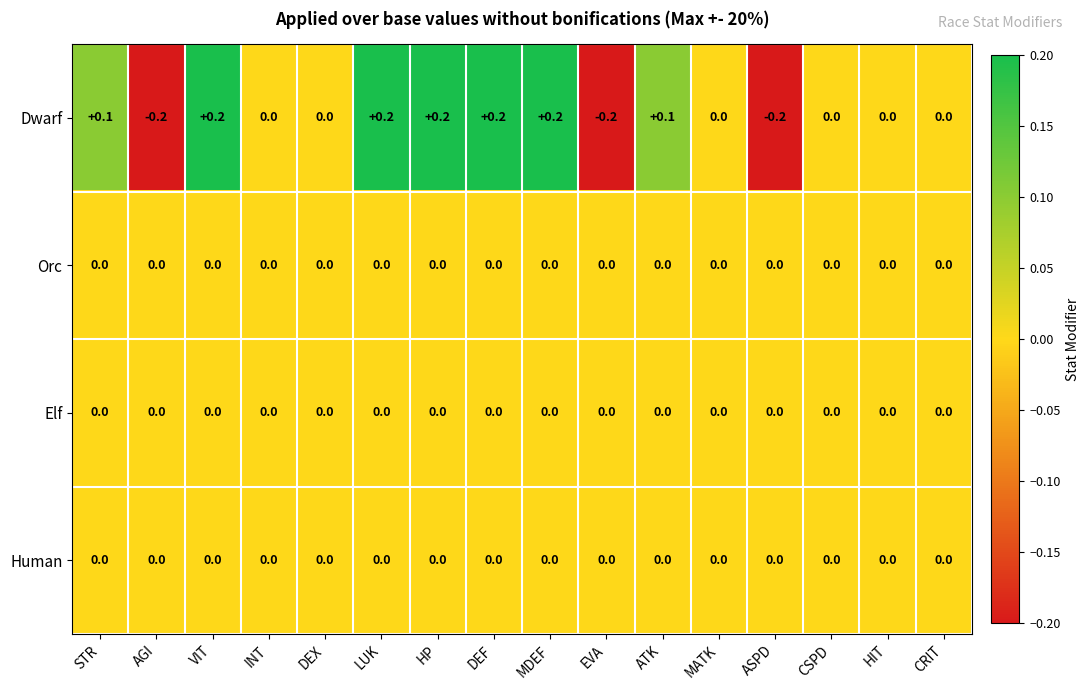

Which series has the largest range (max minus min)?

Dwarf